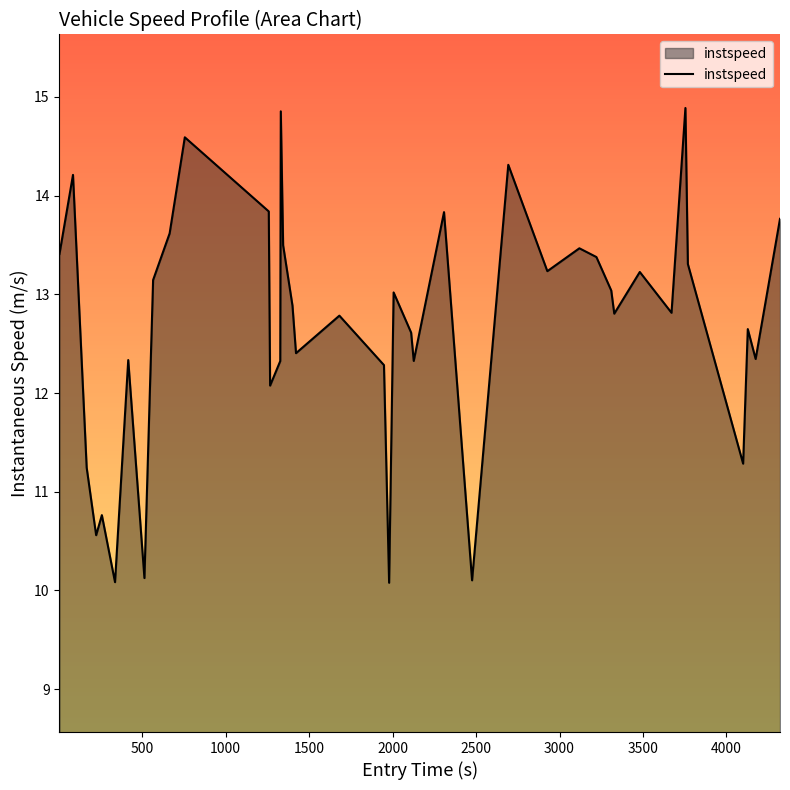

What is the maximum value shown in the chart?

14.9